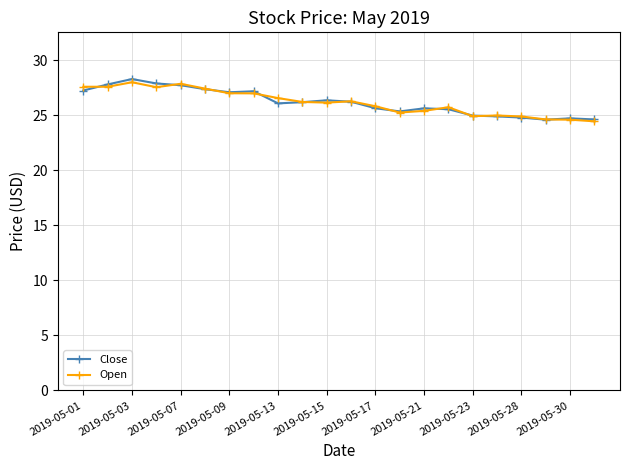

How many lines are shown in the chart?

2